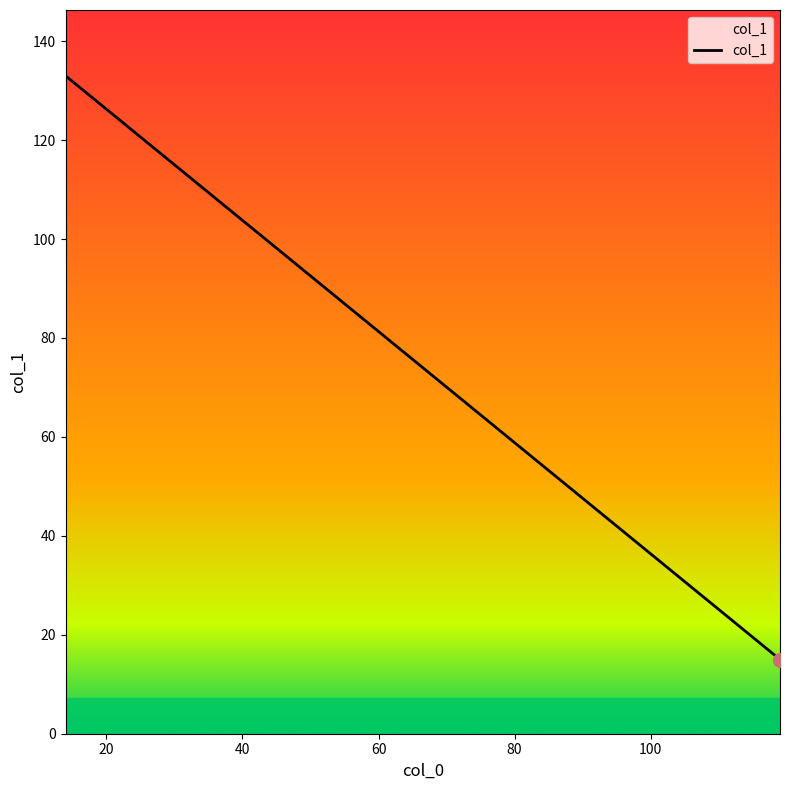

What is the difference between the maximum and minimum values?

118.0